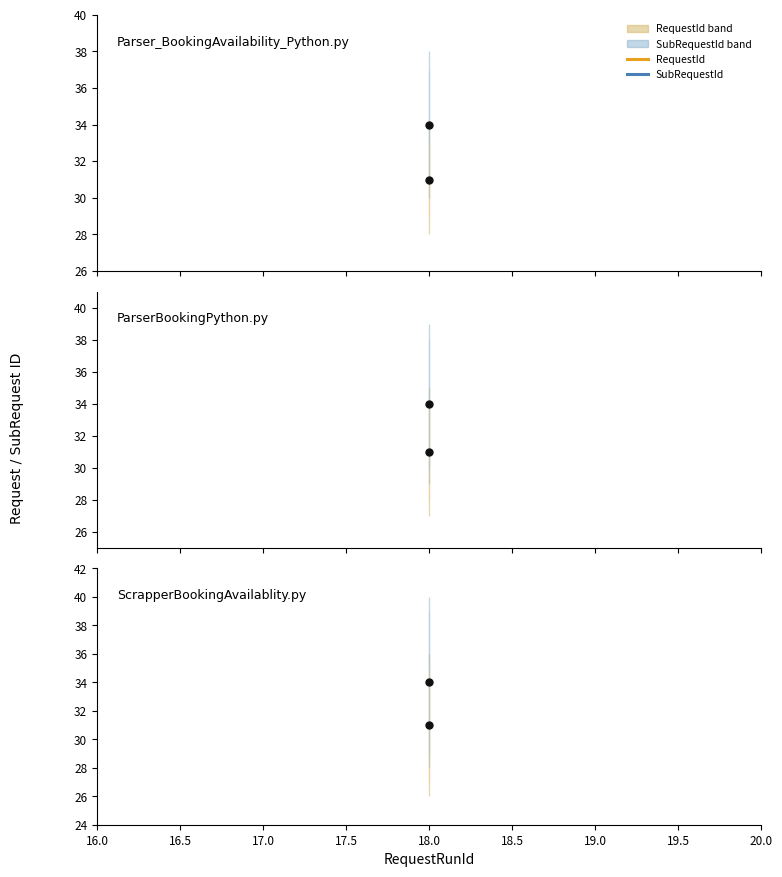

List the series in order of their peak value, lowest first.

RequestId, SubRequestId